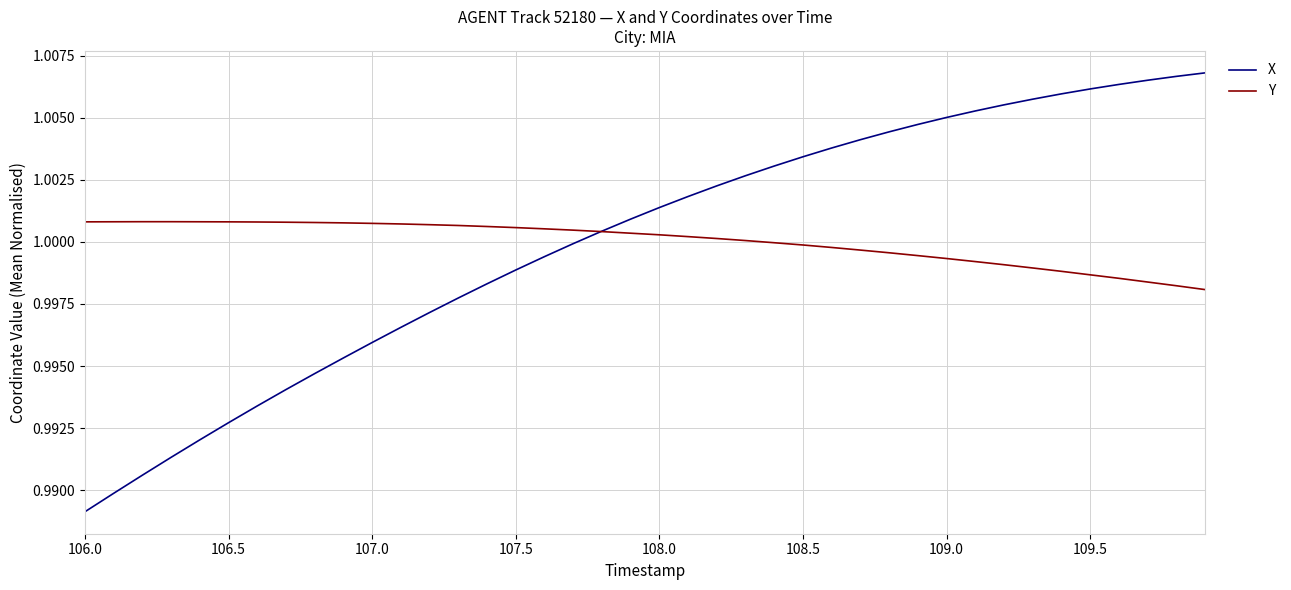

Which series has the widest spread of values?

X